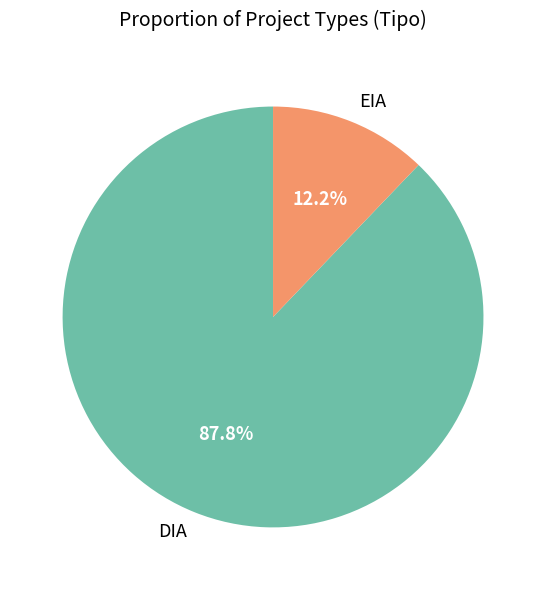

To the nearest percent, what is the difference between the DIA and EIA slice percentages?

76%